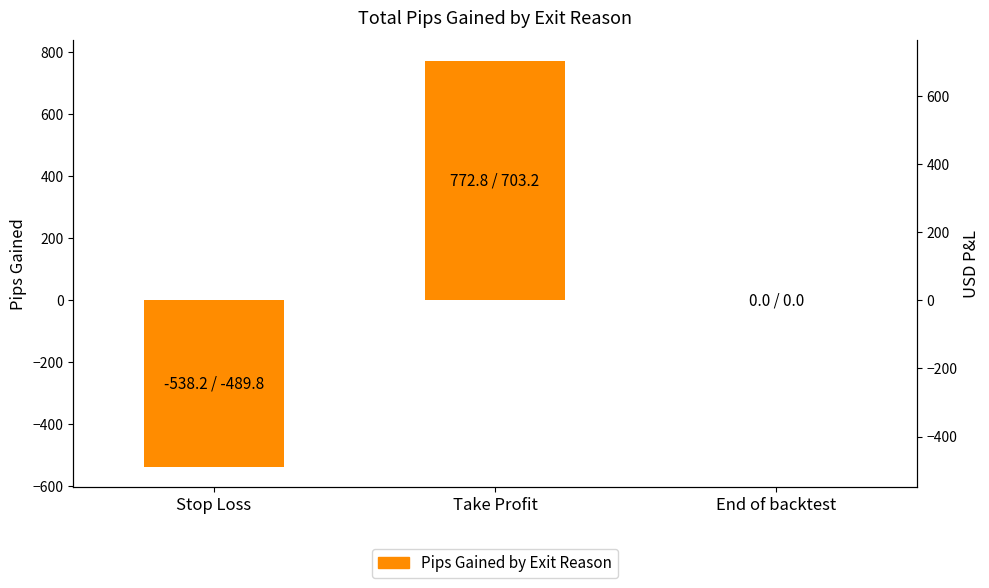

What is the sum of the values at Stop Loss and Take Profit?

234.6